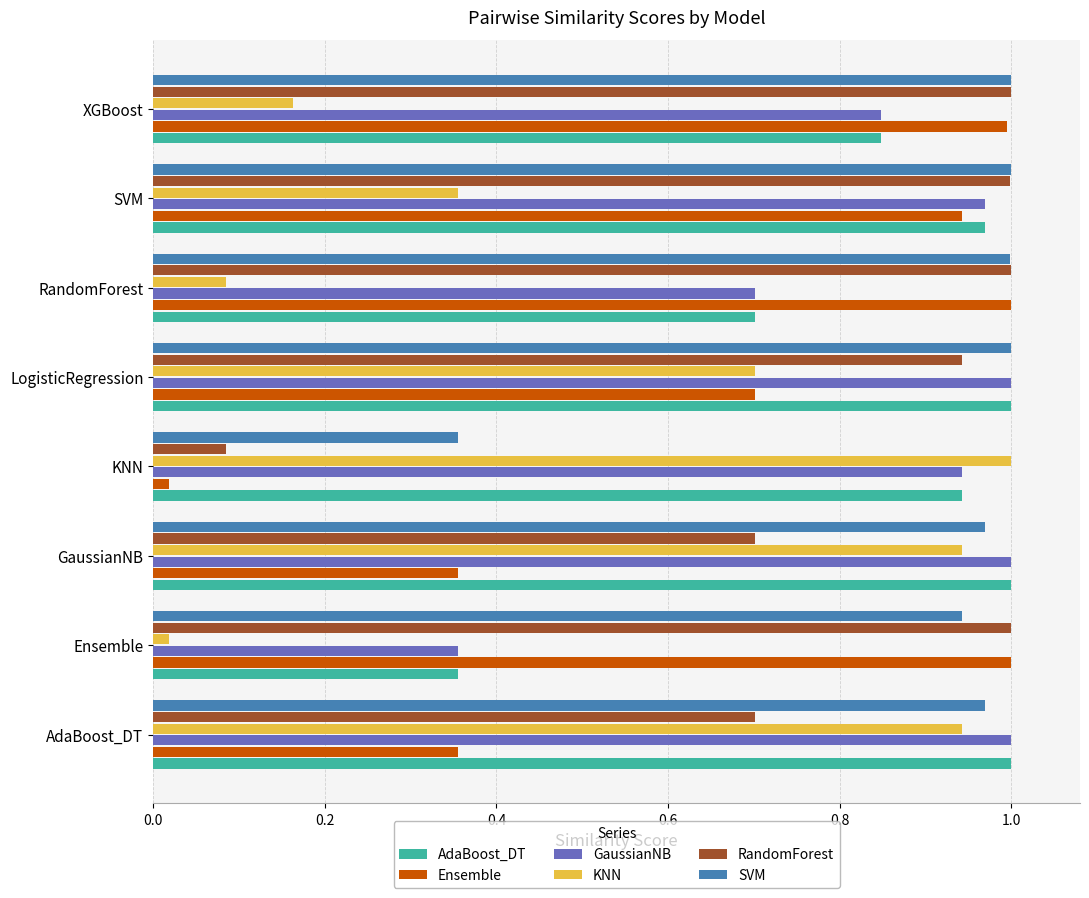

The Ensemble series shows 0.6 at SVM. True or false?

False